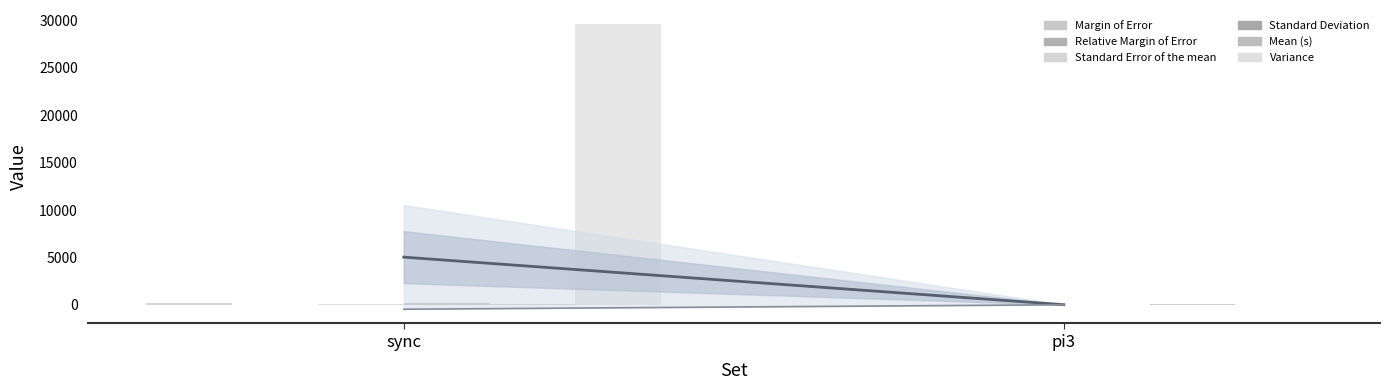

Count the number of categories in the chart.

2